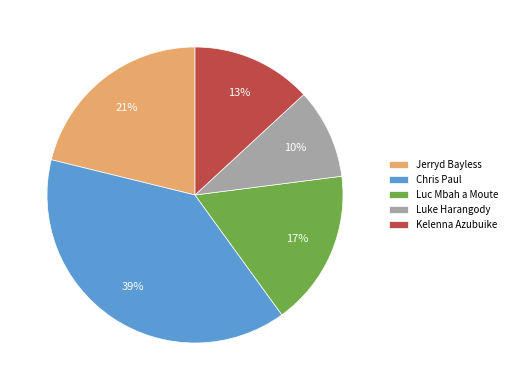

Is it true that Chris Paul is 39% of the pie?

True